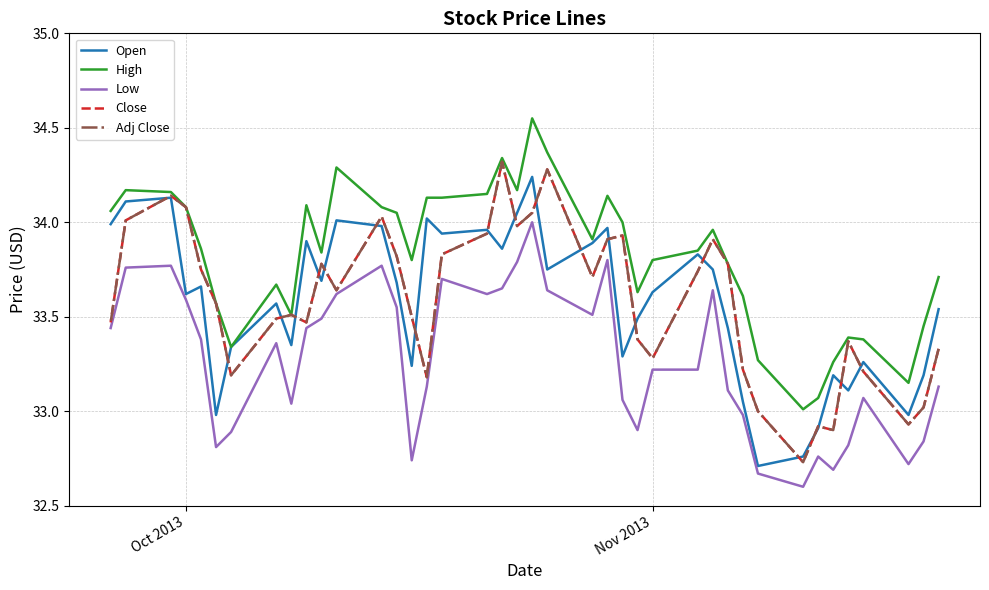

How many series are shown in this chart?

5